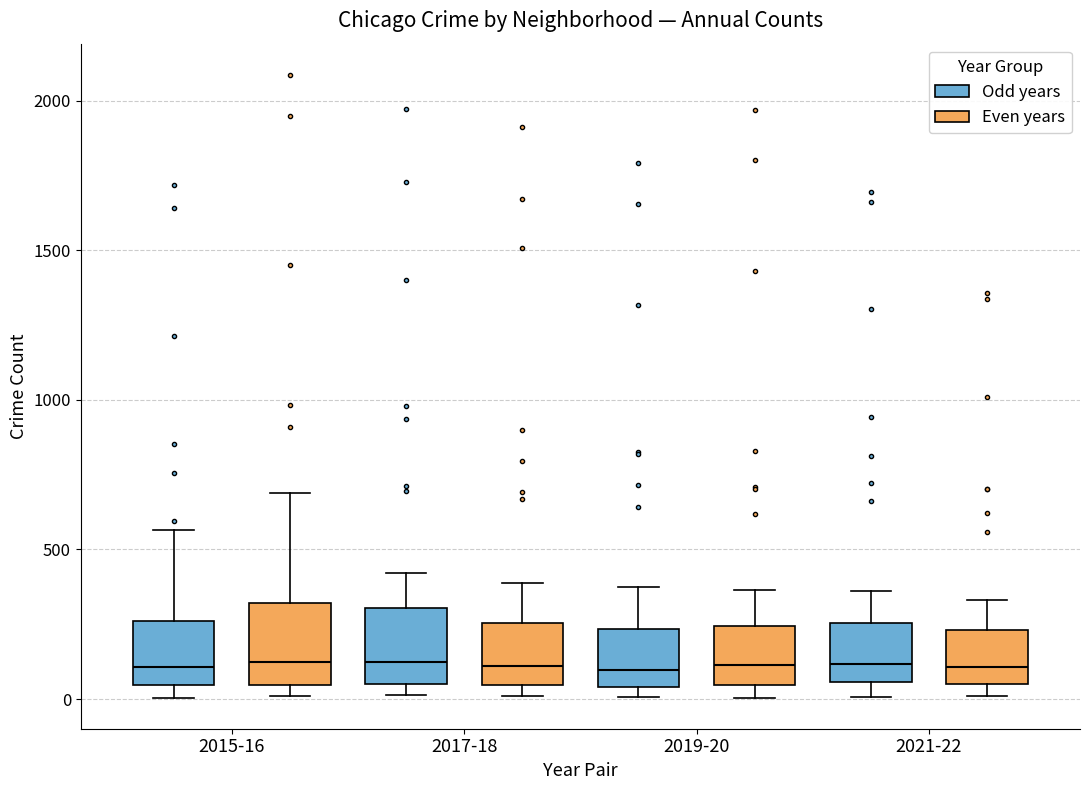

Reading left to right, read every box against the y-axis: the position of its median line, the range the box covers, and the ends of its whiskers. The values are not printed on the chart, so give them approximately, as read against the axis.

2015-16 (Odd years): median 100, box 50 to 250, whiskers 0 to 550
2015-16 (Even years): median 150, box 50 to 300, whiskers 0 to 700
2017-18 (Odd years): median 100, box 50 to 300, whiskers 0 to 400
2017-18 (Even years): median 100, box 50 to 250, whiskers 0 to 400
2019-20 (Odd years): median 100, box 50 to 250, whiskers 0 to 400
2019-20 (Even years): median 100, box 50 to 250, whiskers 0 to 350
2021-22 (Odd years): median 100, box 50 to 250, whiskers 0 to 350
2021-22 (Even years): median 100, box 50 to 250, whiskers 0 to 350